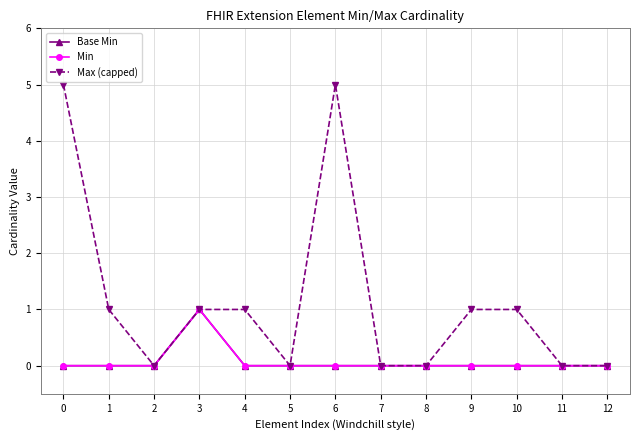

True or false: Base Min has more than 0 interior local peaks.

True